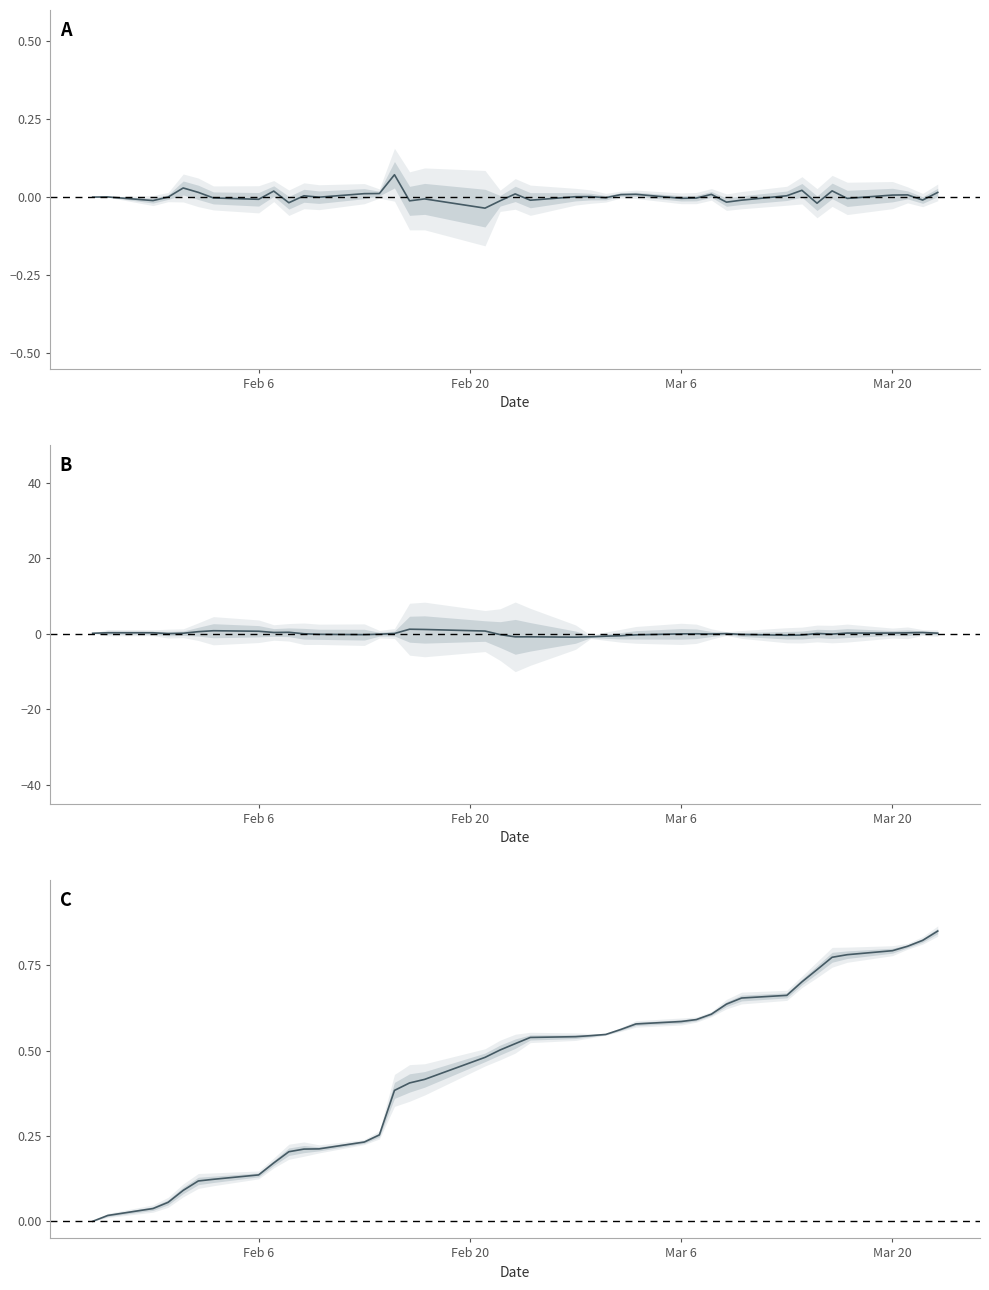

Reading left to right, extract all data points from this chart.

price_reward: 0.0	0.0	-0.0	0.0	0.0	0.0	-0.0	-0.0	0.0	-0.0	0.0	-0.0	0.0	0.0	0.1	-0.0	-0.0	-0.0	-0.0	0.0	-0.0	0.0	0.0	-0.0	0.0	0.0	-0.0	-0.0	0.0	-0.0	-0.0	0.0	0.0	-0.0	0.0	-0.0	0.0	0.0	-0.0	0.0
current_MACD_histrogram: 0.1	0.2	0.2	0.0	0.1	0.5	0.8	0.6	0.3	0.4	-0.0	-0.2	-0.3	-0.1	0.0	1.2	1.1	0.7	-0.3	-0.8	-0.8	-0.9	-0.8	-0.7	-0.6	-0.3	-0.1	-0.0	-0.1	0.0	-0.2	-0.4	-0.4	0.0	-0.1	0.2	0.2	0.2	0.3	0.1
total_reward: 0.0	0.0	0.0	0.1	0.1	0.1	0.1	0.1	0.2	0.2	0.2	0.2	0.2	0.3	0.4	0.4	0.4	0.5	0.5	0.5	0.5	0.5	0.5	0.5	0.6	0.6	0.6	0.6	0.6	0.6	0.7	0.7	0.7	0.7	0.8	0.8	0.8	0.8	0.8	0.8